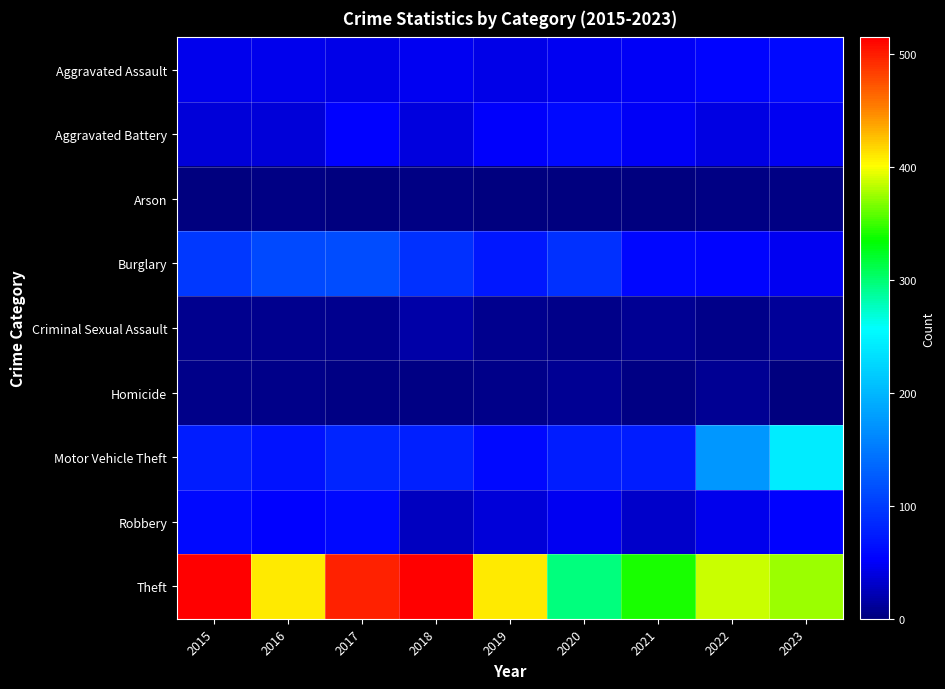

Reading left to right, what are all the values shown in this chart?

Aggravated Assault: 2015=46	2016=46	2017=44	2018=48	2019=44	2020=48	2021=50	2022=55	2023=59
Aggravated Battery: 2015=38	2016=37	2017=54	2018=39	2019=51	2020=59	2021=49	2022=42	2023=47
Arson: 2015=1	2016=4	2017=2	2018=3	2019=0	2020=2	2021=1	2022=3	2023=4
Burglary: 2015=98	2016=112	2017=114	2018=92	2019=72	2020=92	2021=57	2022=56	2023=47
Criminal Sexual Assault: 2015=7	2016=7	2017=7	2018=18	2019=7	2020=5	2021=9	2022=5	2023=12
Homicide: 2015=6	2016=5	2017=4	2018=3	2019=5	2020=10	2021=4	2022=9	2023=2
Motor Vehicle Theft: 2015=75	2016=67	2017=82	2018=78	2019=60	2020=75	2021=75	2022=175	2023=243
Robbery: 2015=59	2016=54	2017=60	2018=27	2019=38	2020=48	2021=32	2022=46	2023=53
Theft: 2015=515	2016=409	2017=497	2018=515	2019=409	2020=296	2021=341	2022=388	2023=375